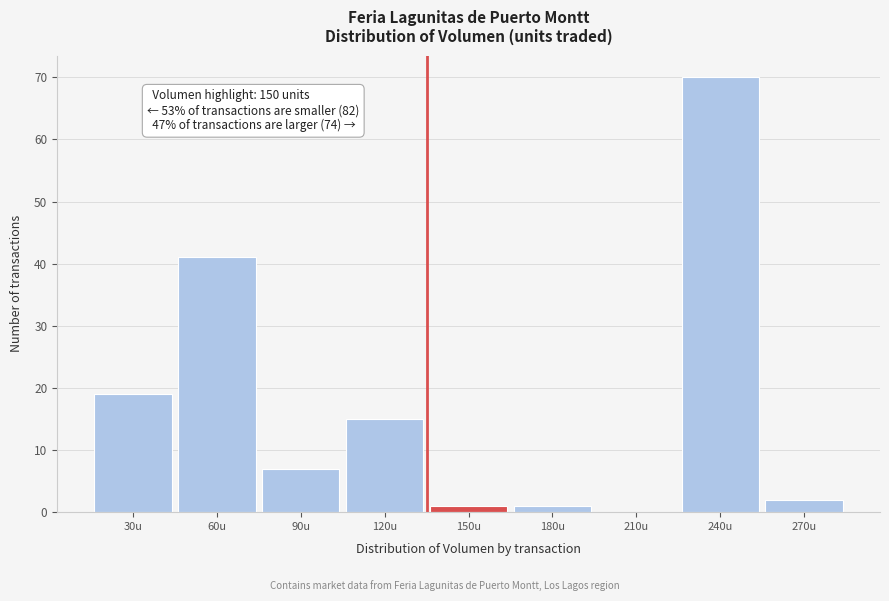

Reading left to right, what are all the values shown in this chart?

30u=19	60u=41	90u=7	120u=15	150u=1	180u=1	210u=0	240u=70	270u=2